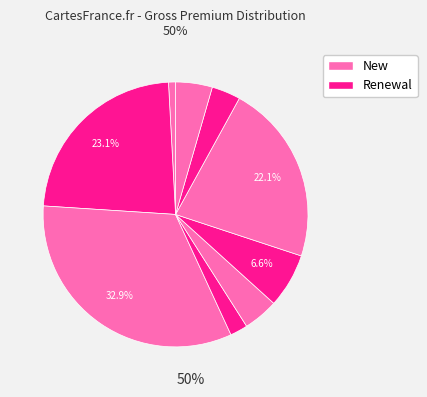

How many segments does this pie chart have?

9